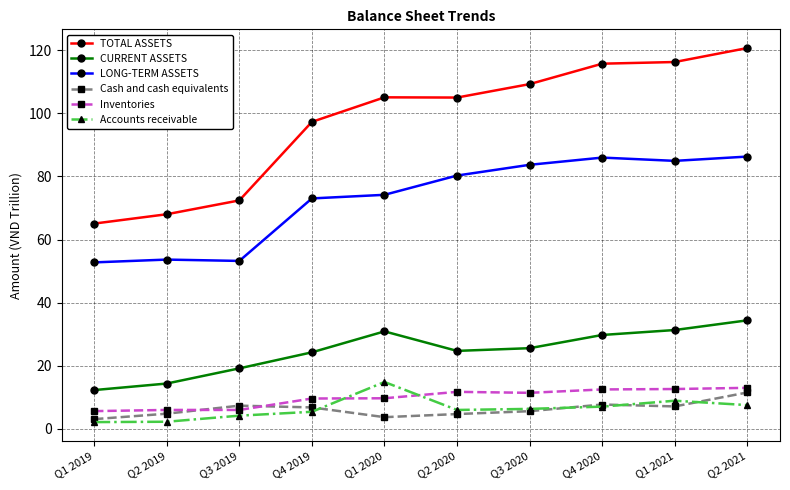

True or false: Inventories and TOTAL ASSETS cross at least once.

False